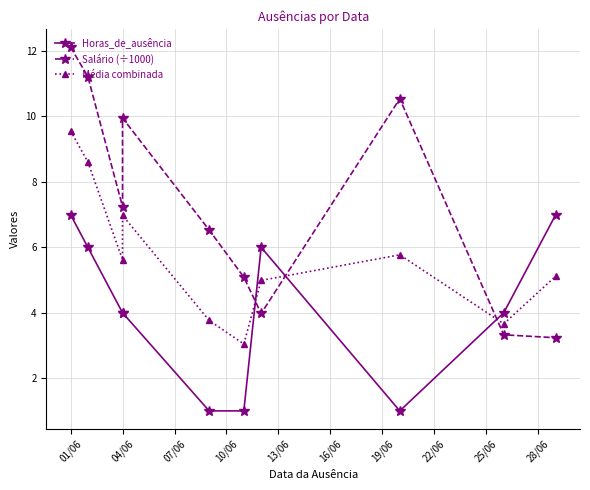

True or false: Horas_de_ausência and Salário (÷1000) intersect in this chart.

True